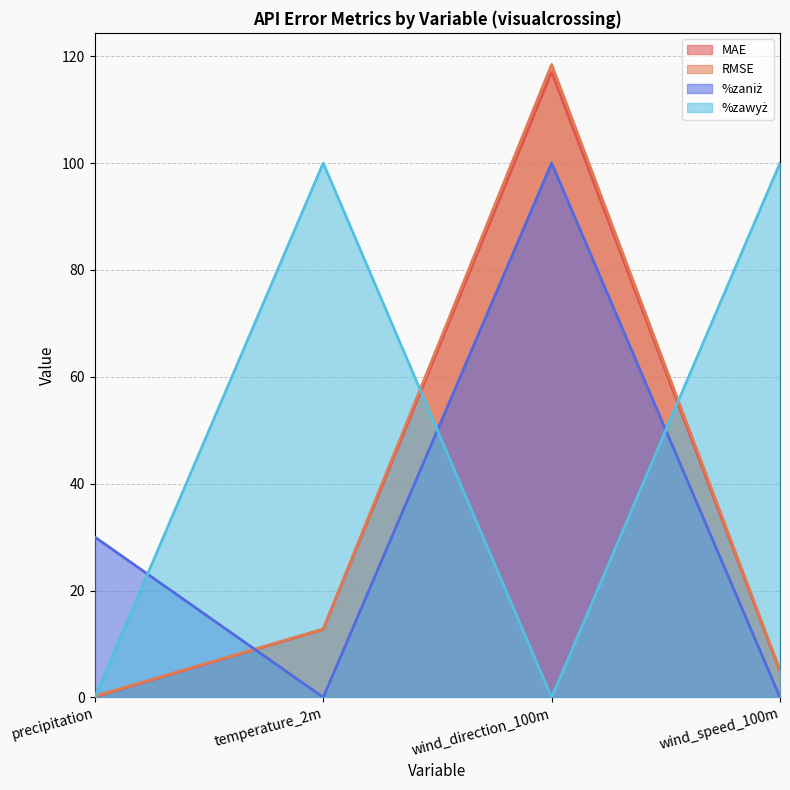

What are all the series names shown in the legend?

MAE, RMSE, %zaniż, %zawyż